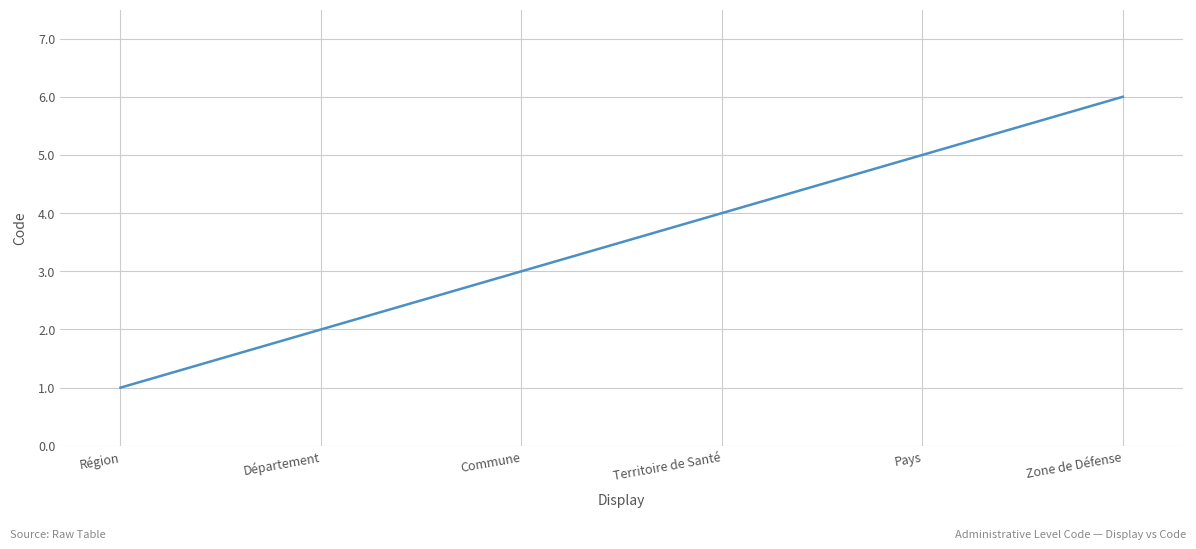

Rank the categories by value from lowest to highest.

Région, Département, Commune, Territoire de Santé, Pays, Zone de Défense